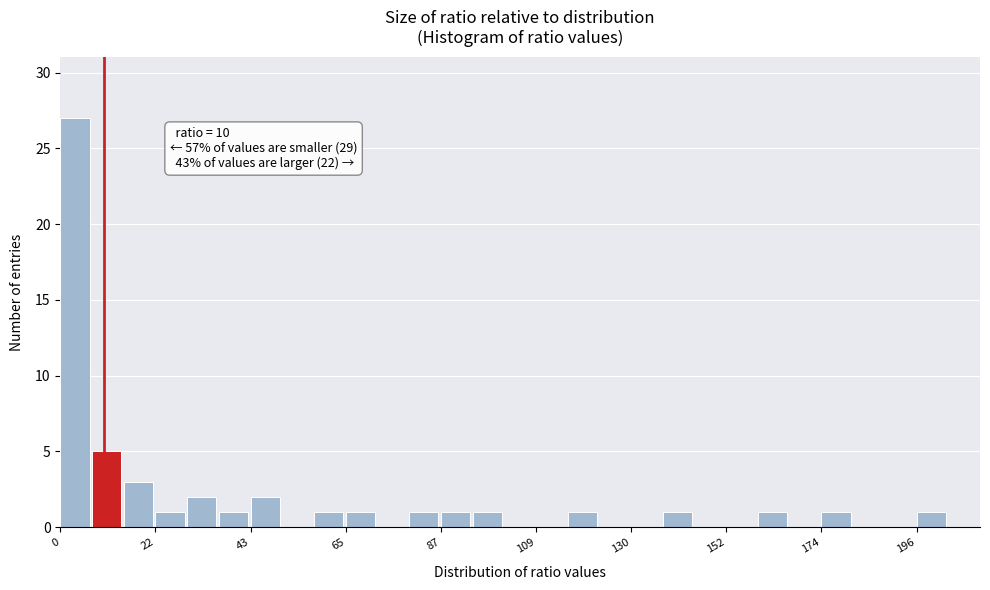

Around what value on the x-axis is the tallest bar? Give the approximate position of its centre, as read against the axis.

5